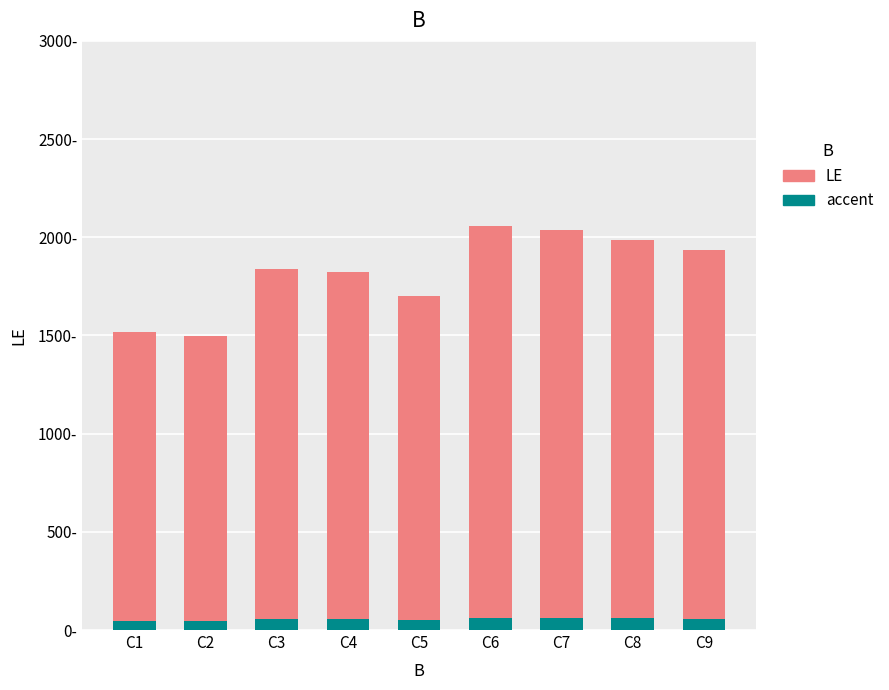

Rank the categories by value from highest to lowest.

C6, C7, C8, C9, C3, C4, C5, C1, C2